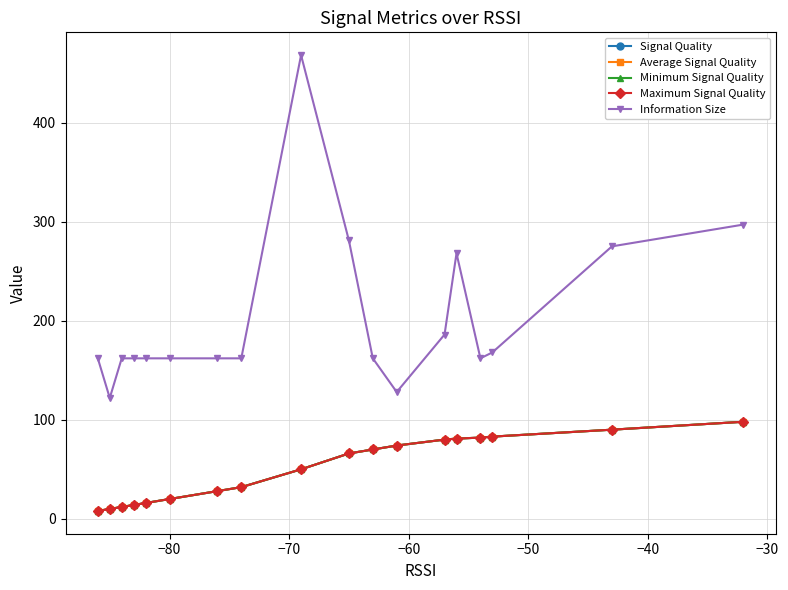

What is the difference between the maximum and minimum values in the Minimum Signal Quality series?

90